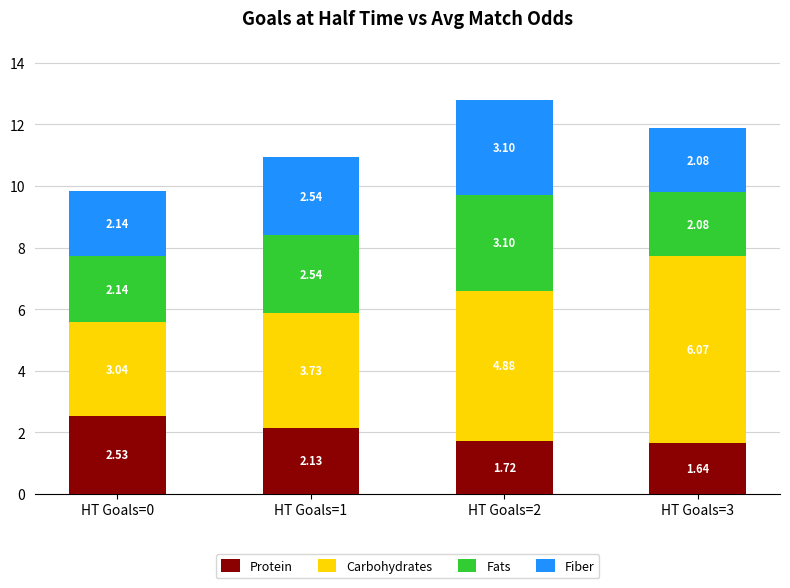

At which category is the sum across all series the highest?

HT Goals=2